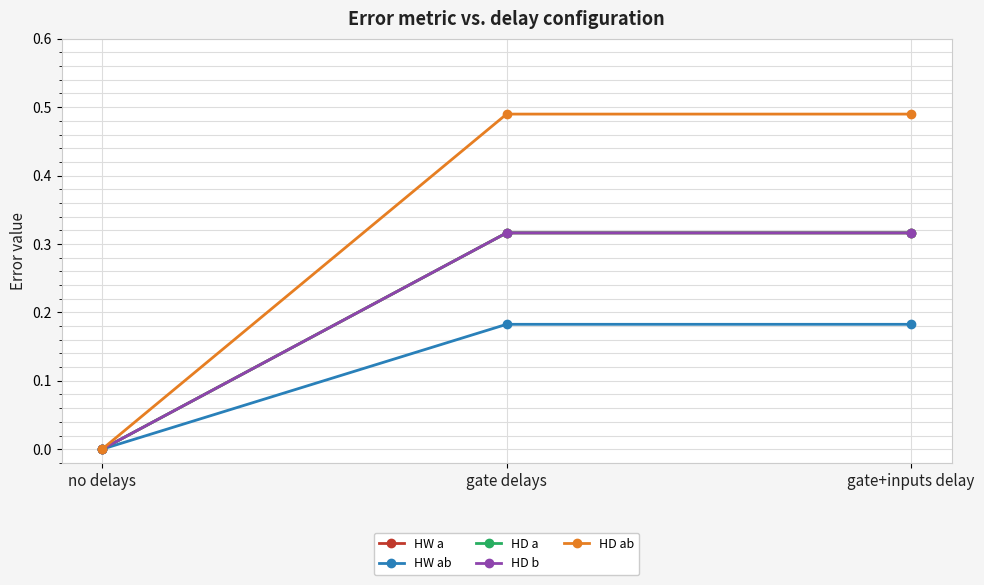

Rank the categories by HW ab value from lowest to highest.

no delays, gate delays, gate+inputs delay